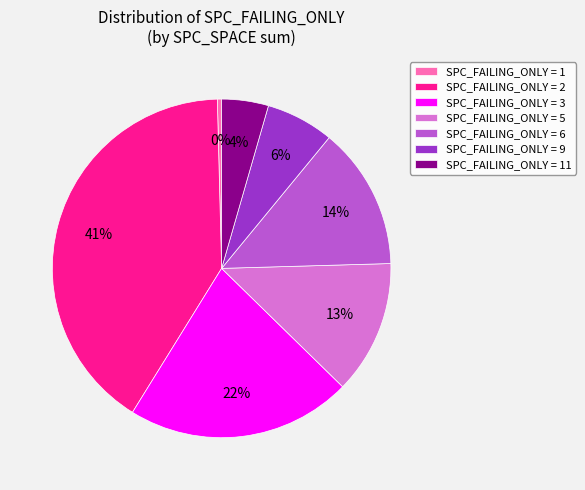

Which has a higher value, SPC_FAILING_ONLY = 9 or SPC_FAILING_ONLY = 3?

SPC_FAILING_ONLY = 3